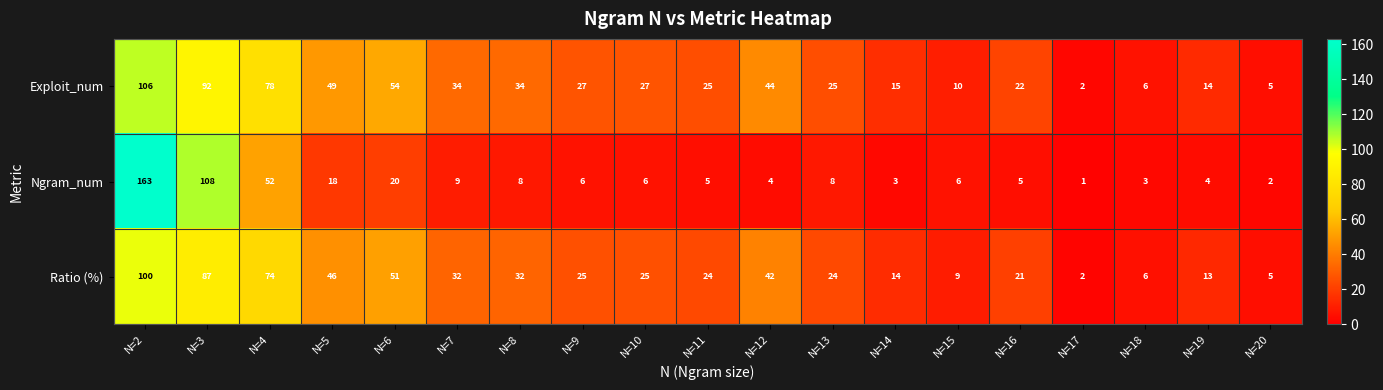

Rank the series by their maximum value, from lowest to highest.

Ratio (%), Exploit_num, Ngram_num